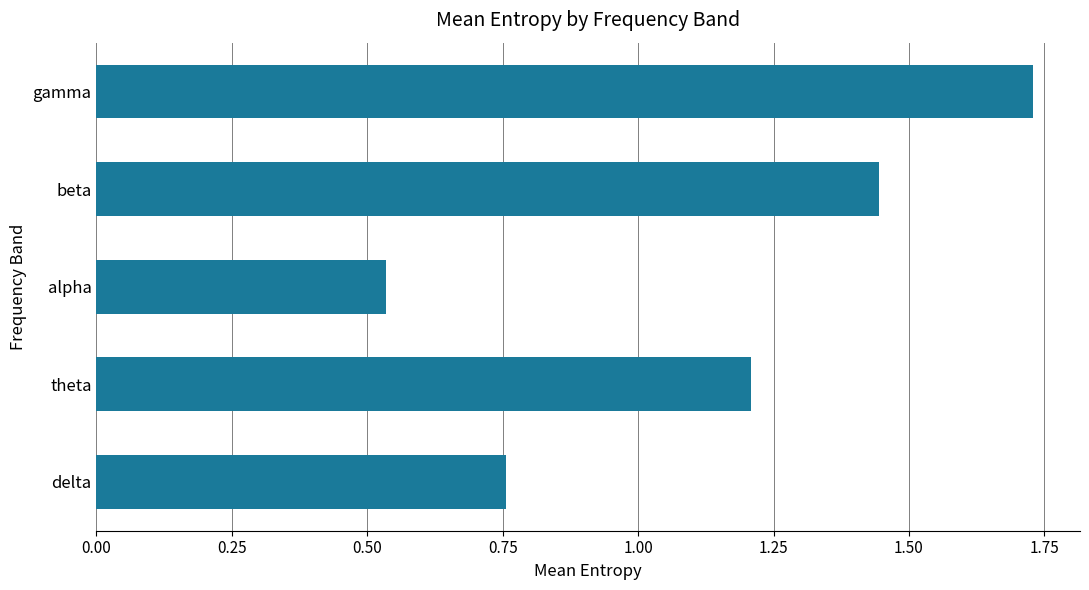

What is the average value?

1.1